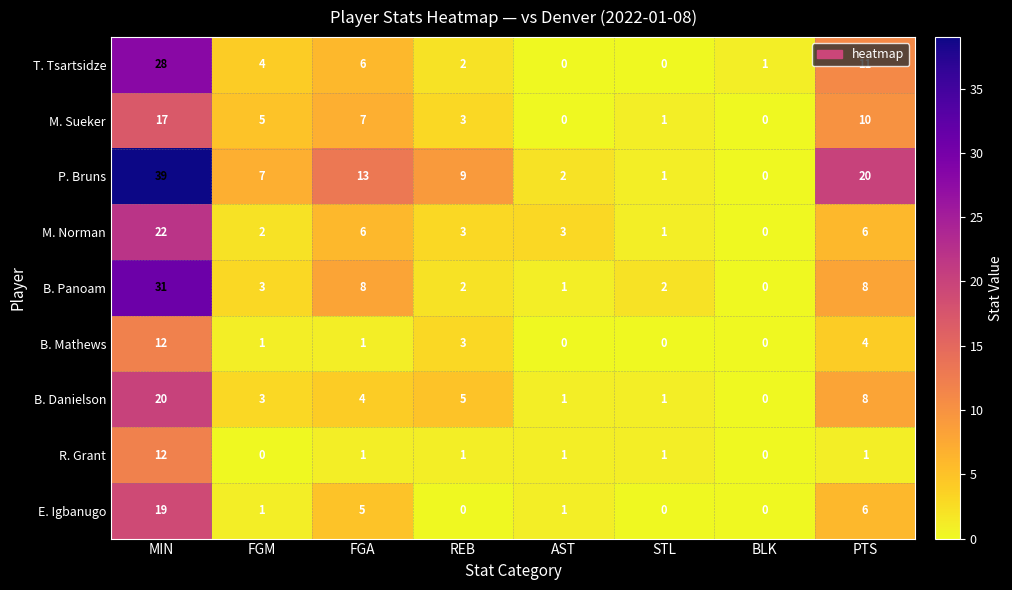

What value does the B. Danielson series have at FGM?

3